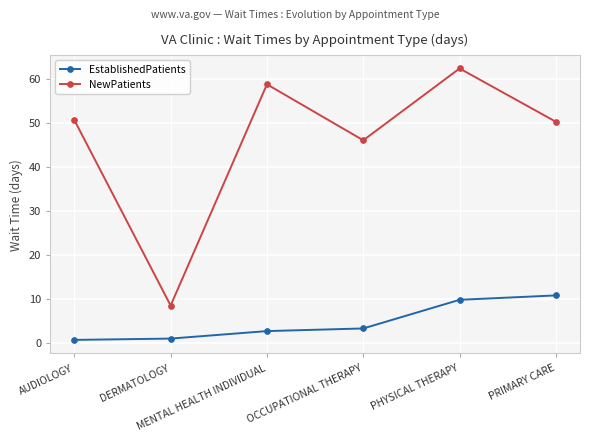

What is the label of the 6th point from the left?

PRIMARY CARE